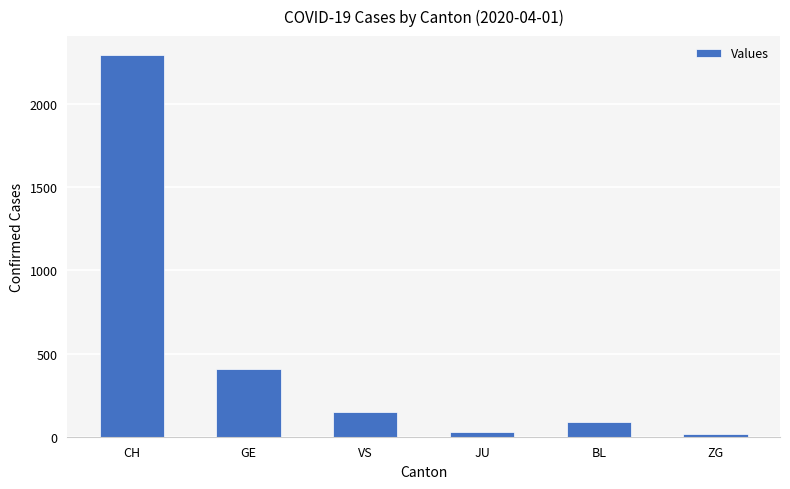

What is the approximate value at CH?

2293